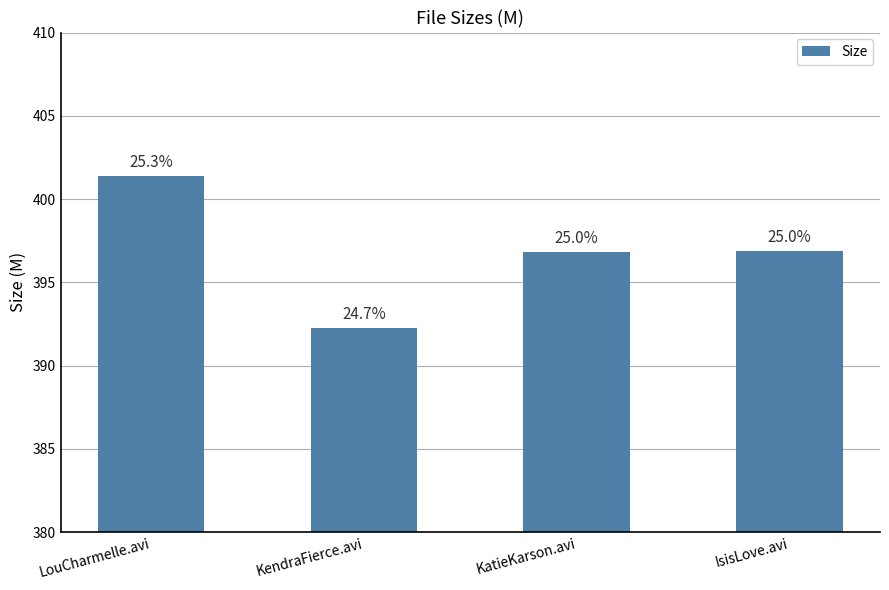

How many bars are there in total?

4